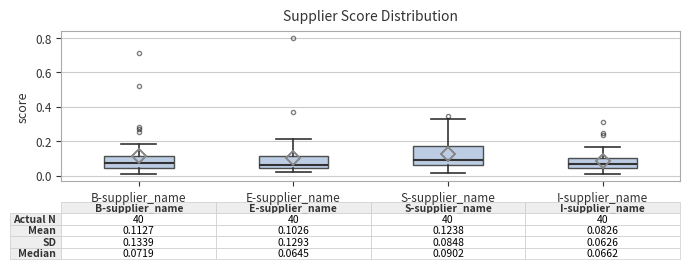

Which box is the tallest, from its lower edge to its upper edge?

S-supplier_name